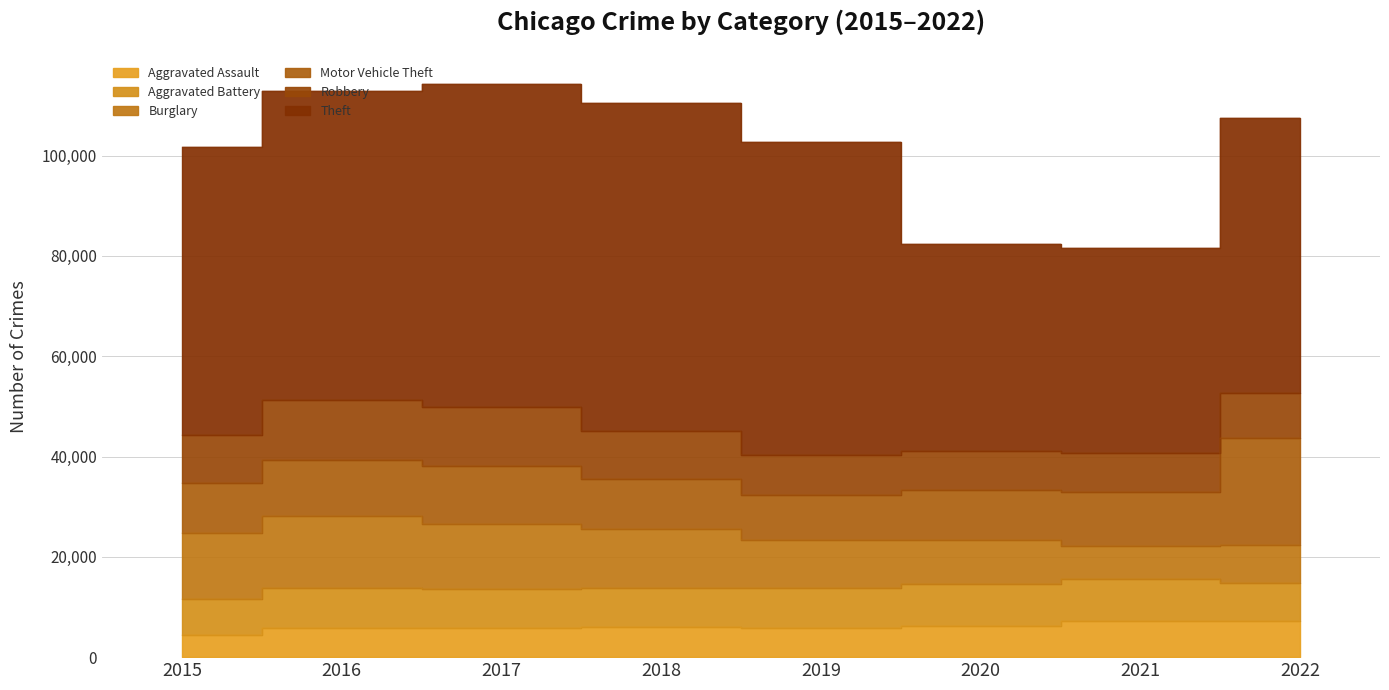

The value of Robbery at 2019 is 13040. True or false?

False